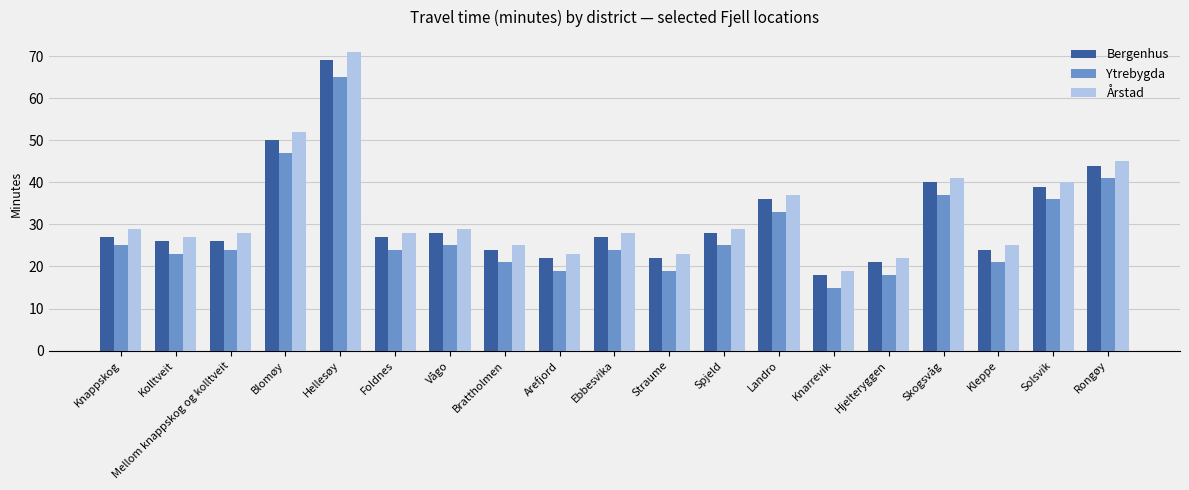

Where is Ytrebygda nearest to the value 40?

Rongøy